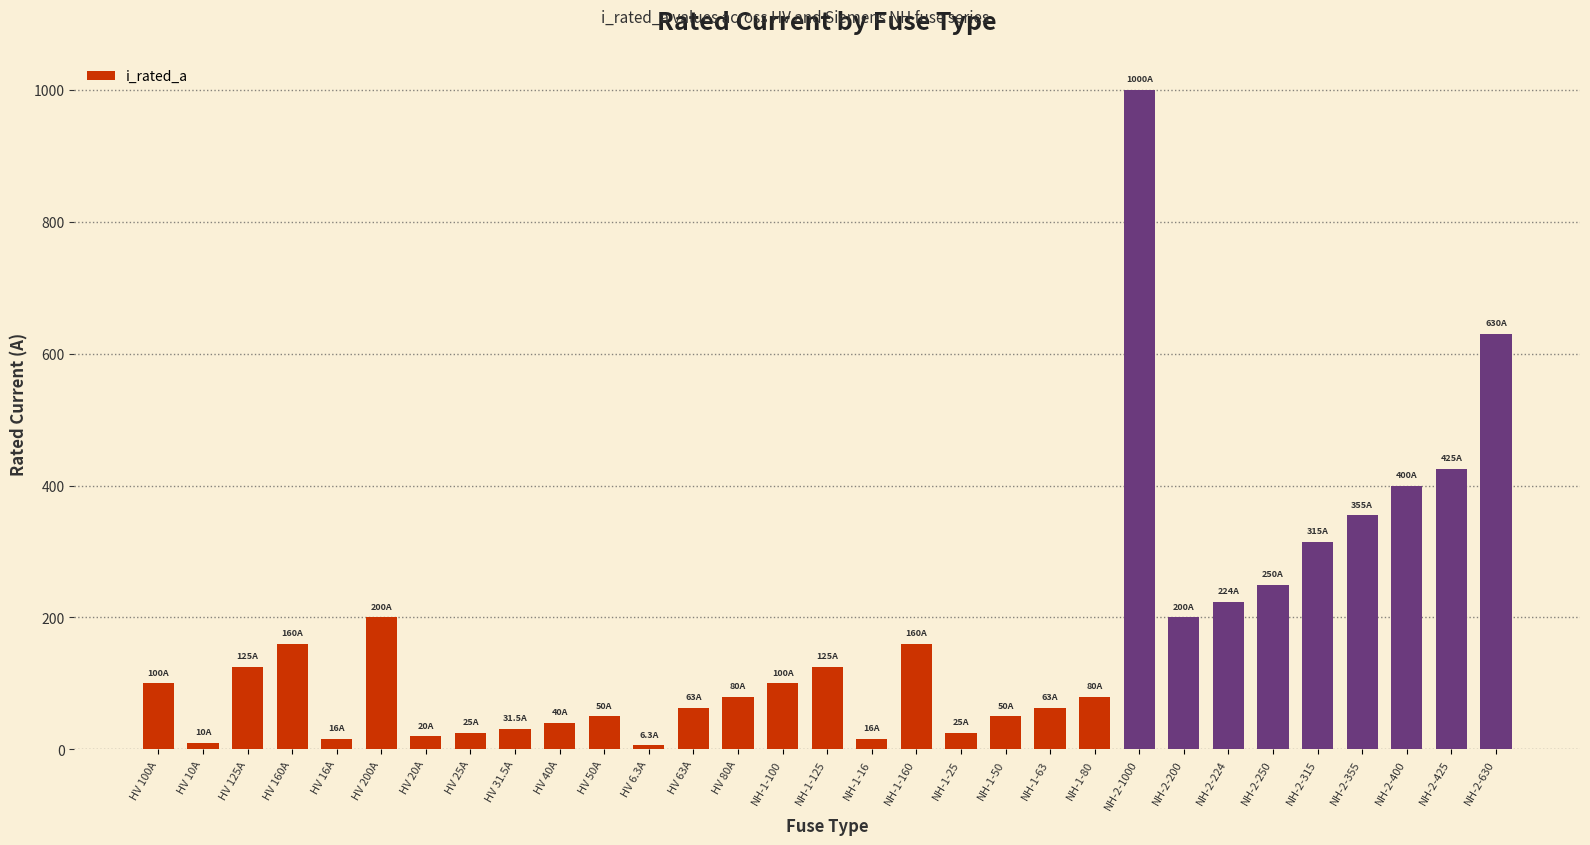

What is the change in value from NH-1-160 to NH-2-200?

+40.0